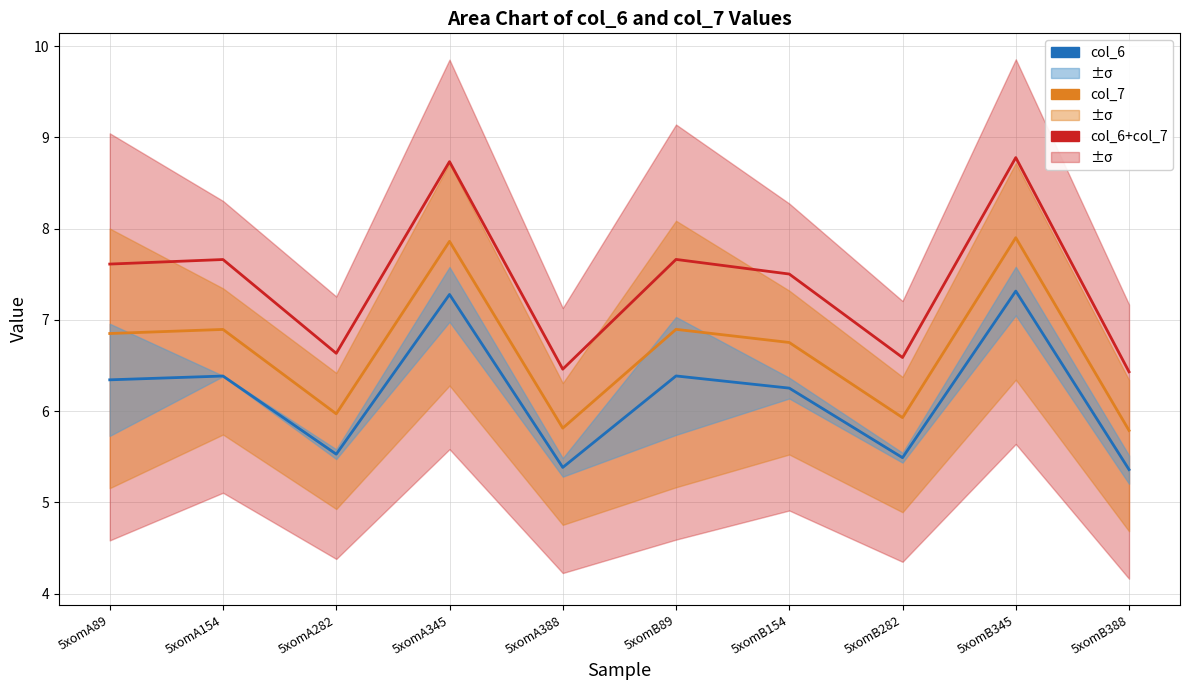

True or false: col_6 mean and col_6/7 wide-center cross at least once.

False